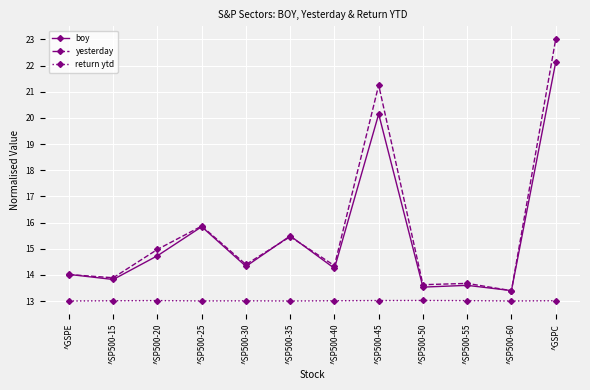

The yesterday series shows 23.4 at ^SP500-35. True or false?

False